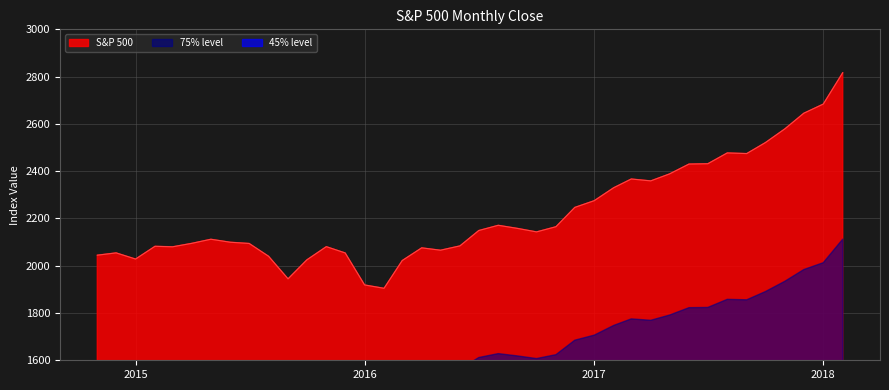

What is the maximum value shown in the chart?

2816.4